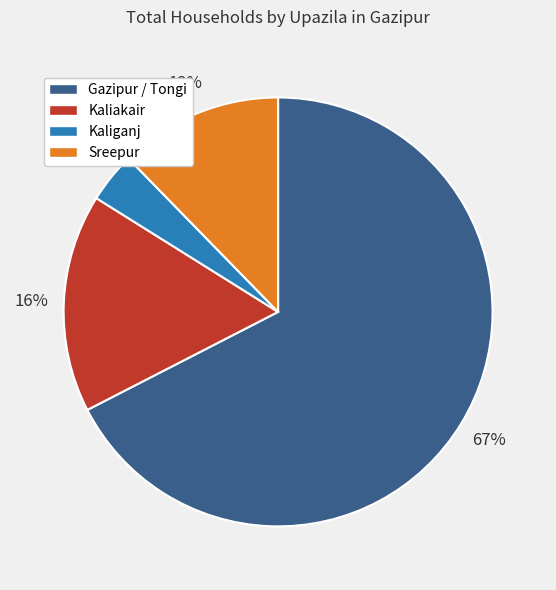

Between Kaliakair and Kaliganj, which is larger?

Kaliakair